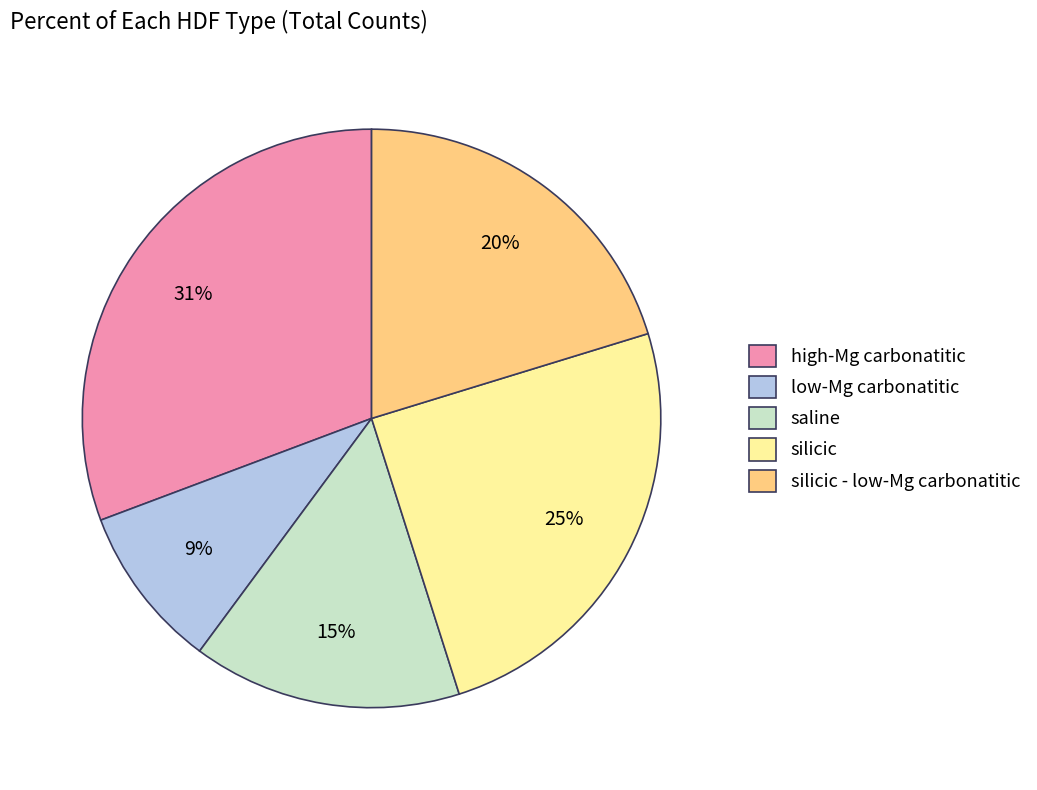

To the nearest percent, what is the average slice percentage?

20%